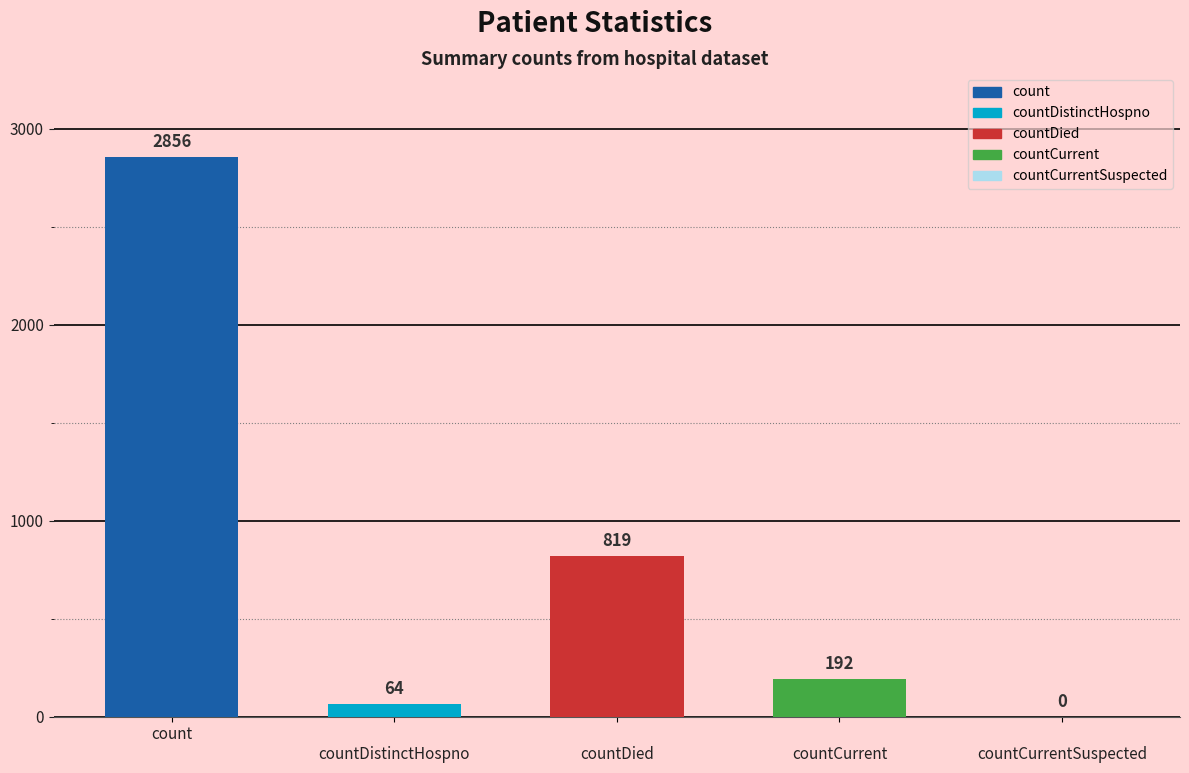

What is the difference between the maximum and second lowest values?

2792